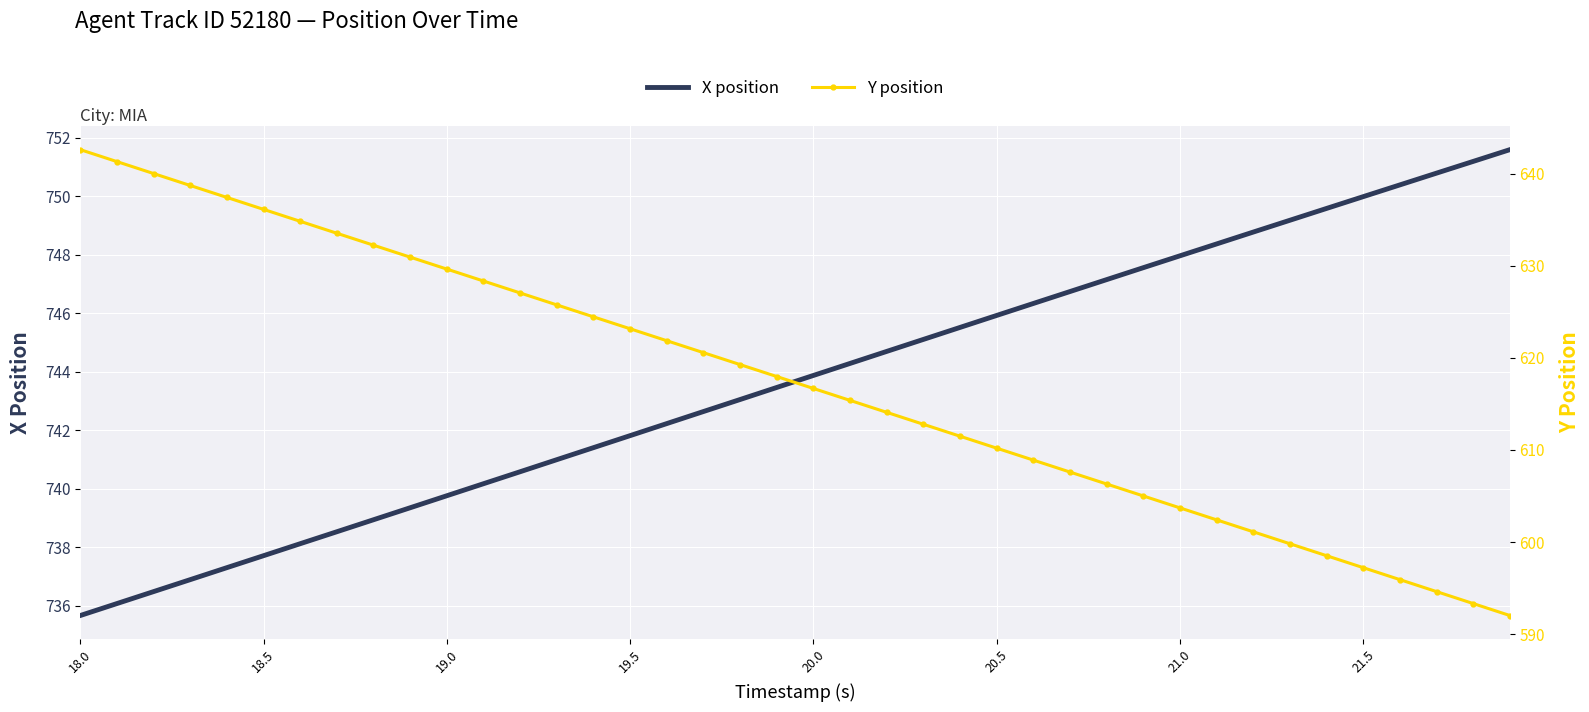

Count the number of data series in this chart.

2